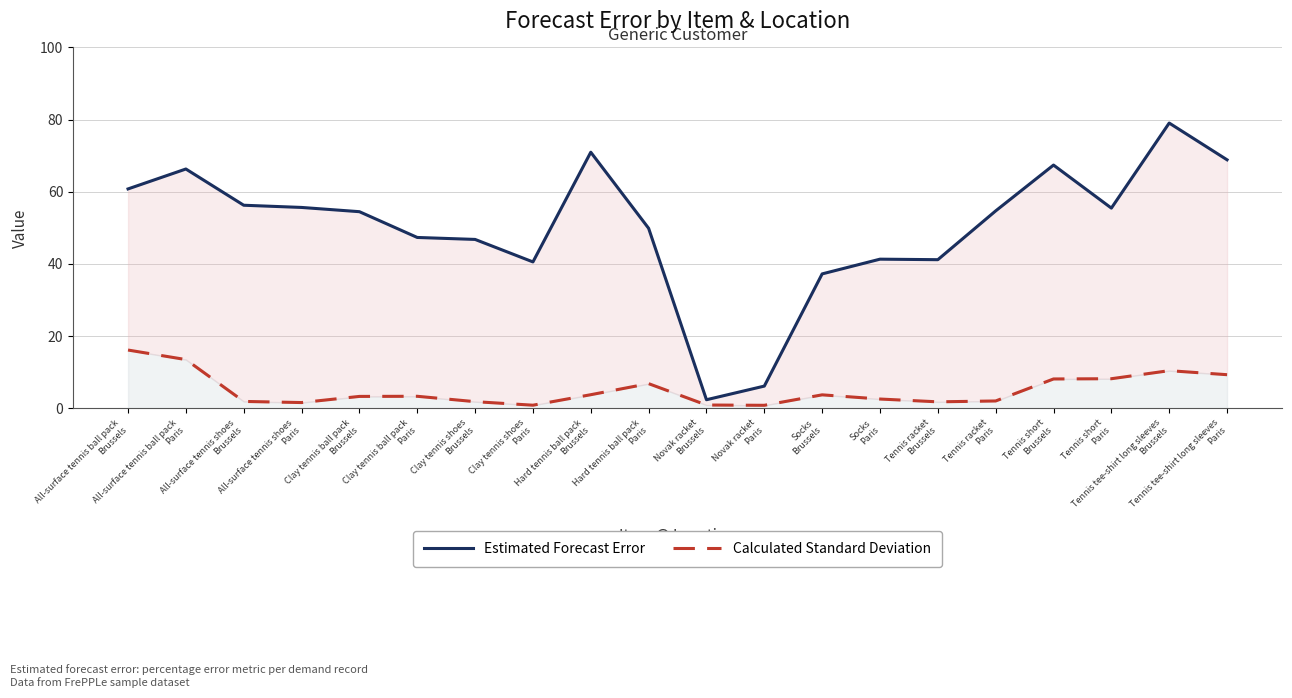

True or false: Calculated Standard Deviation and Estimated Forecast Error cross at least once.

False